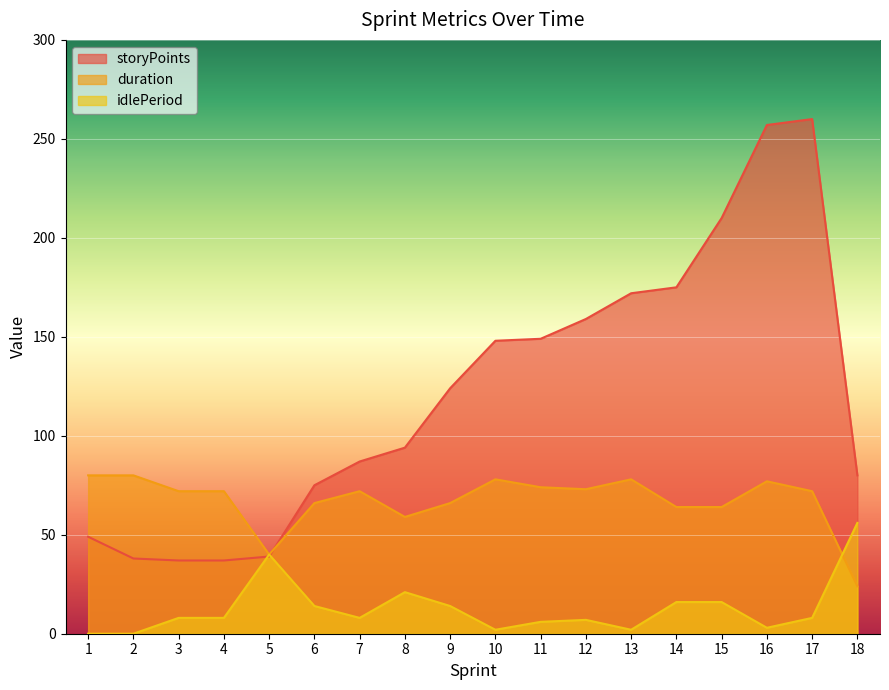

Count the number of categories in the chart.

18